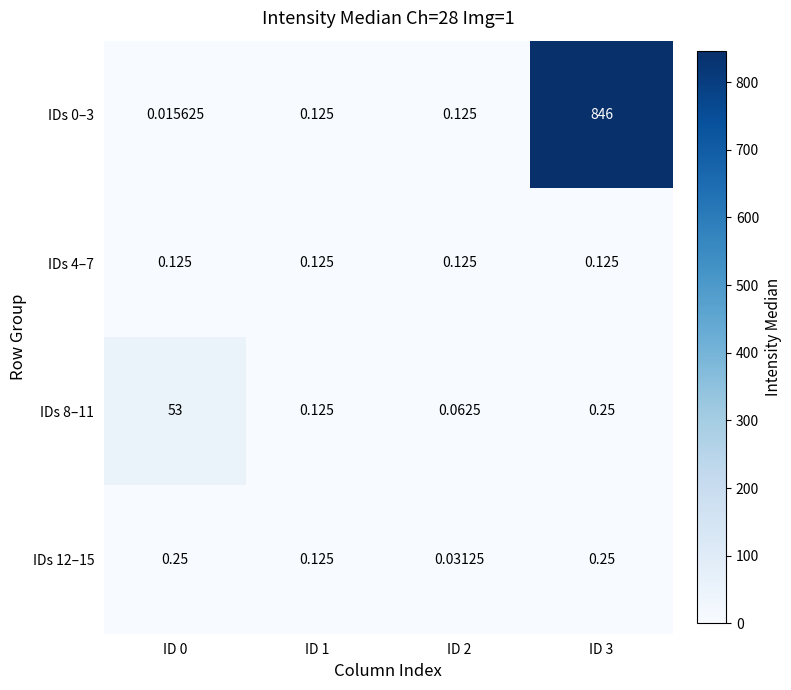

Is the value of IDs 12–15 at ID 0 greater than the value of IDs 4–7 at ID 3?

Yes